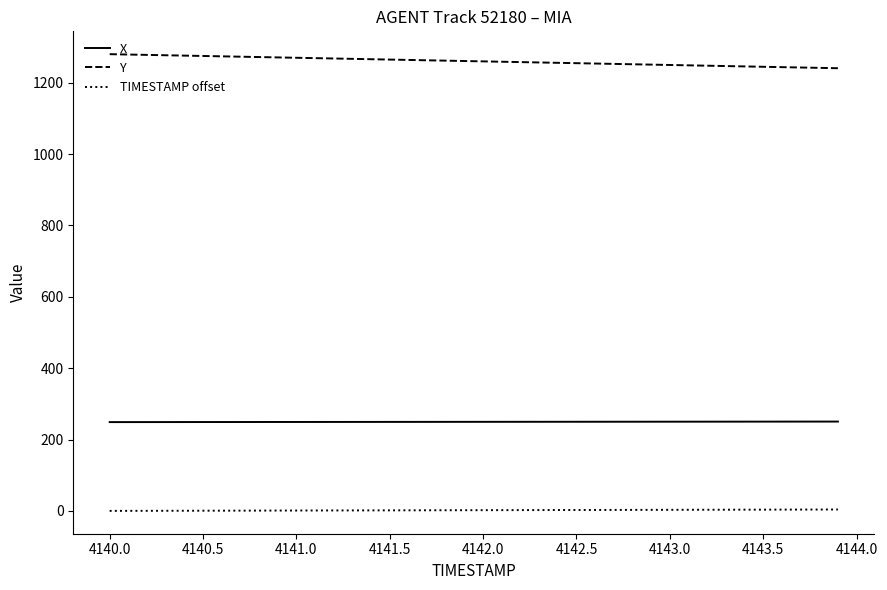

Which series has the largest total across all categories?

Y